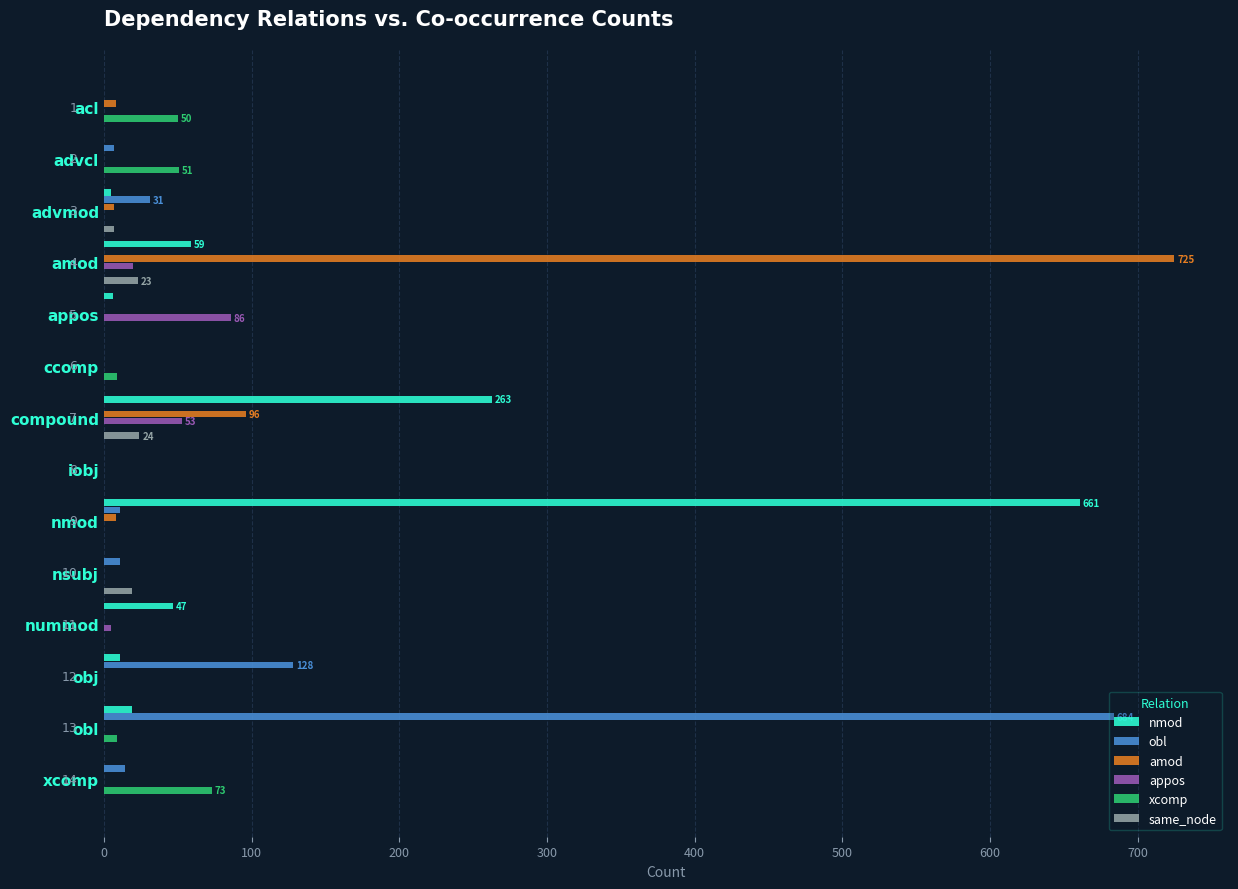

What is the maximum value shown in the chart?

725